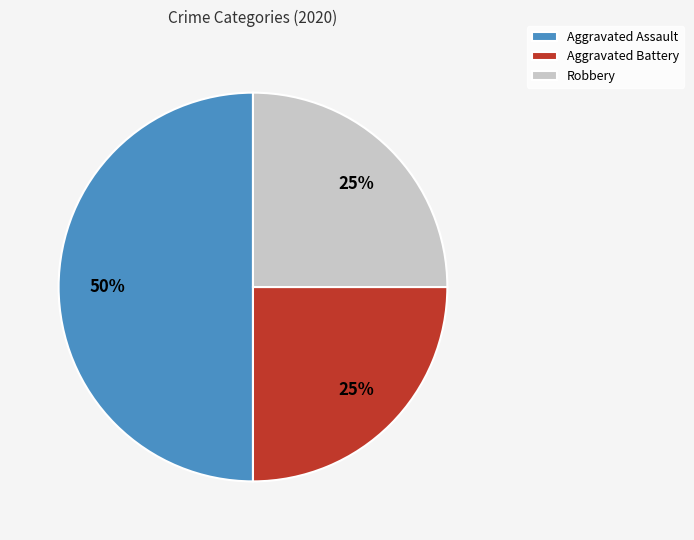

How many slices are in this pie chart?

3